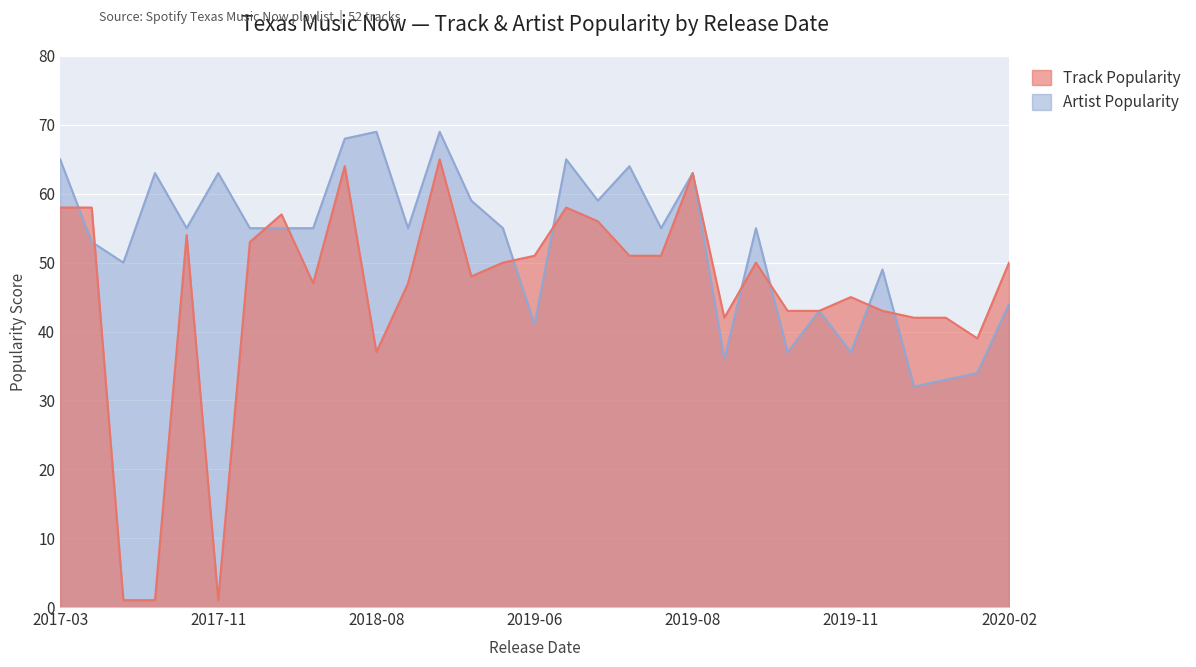

True or false: Track Popularity and Artist Popularity cross at least once.

True